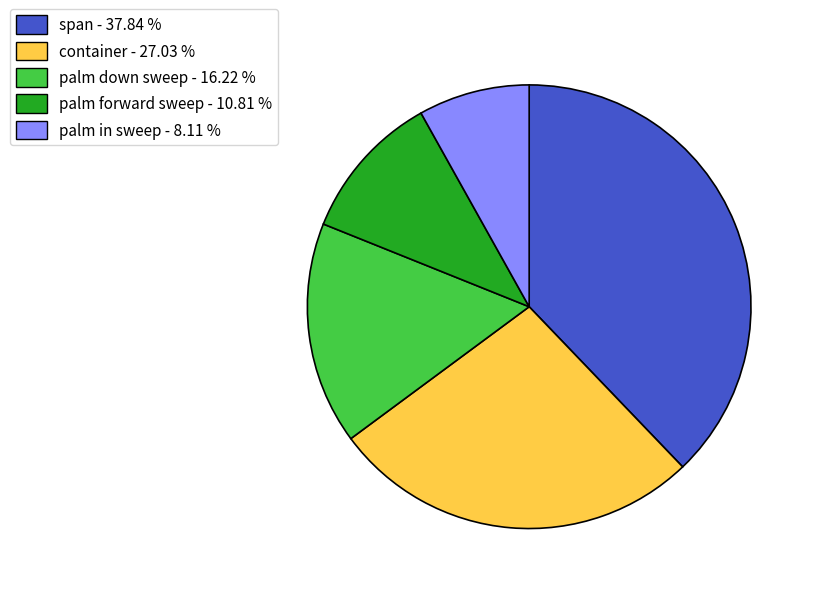

Does any single category account for the majority?

No